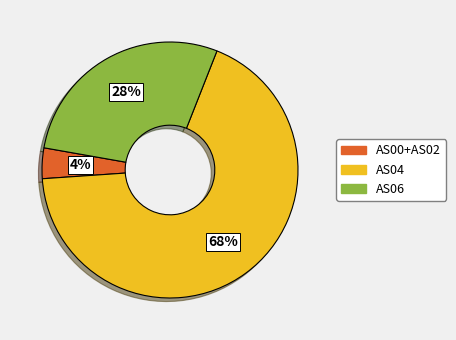

Does any single category account for the majority?

Yes